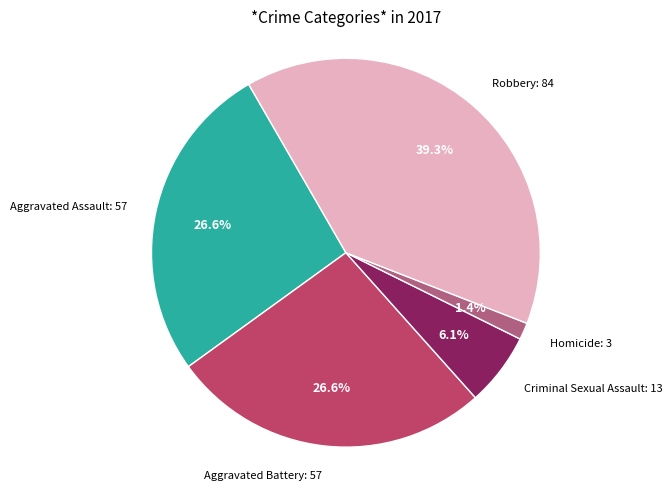

To the nearest percent, what is the average slice percentage?

20%